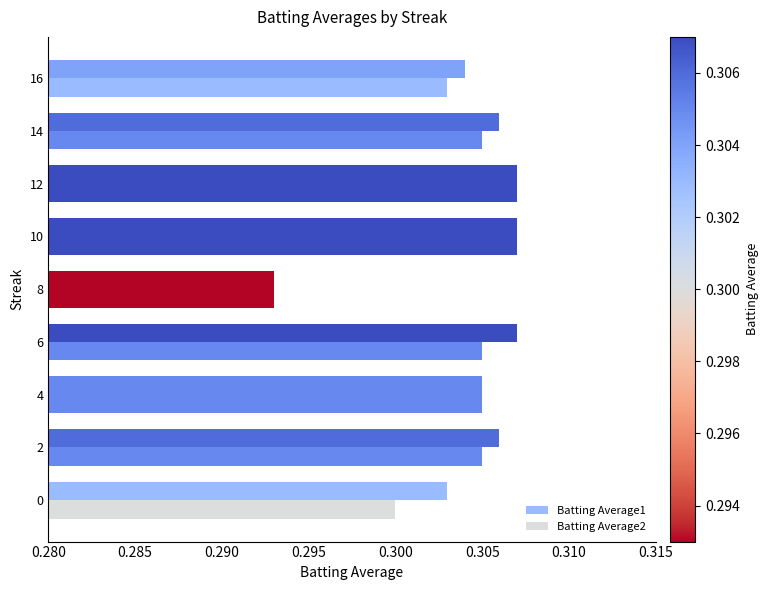

What is the maximum value for Batting Average2?

0.3